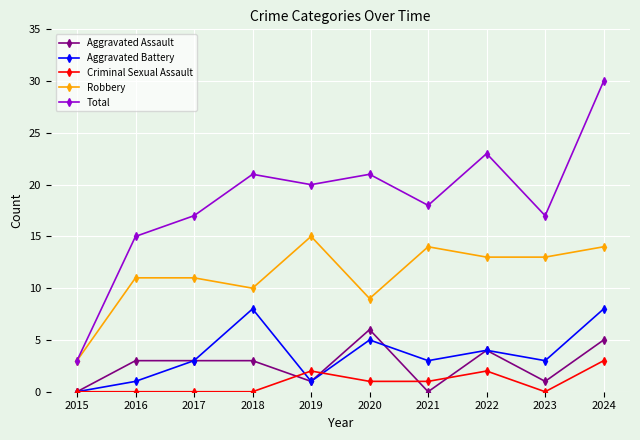

True or false: Criminal Sexual Assault has more than 0 points higher than both neighbors.

True